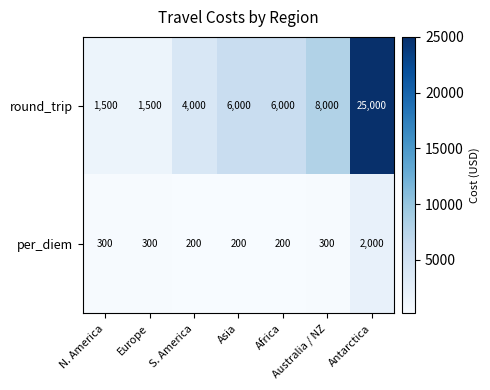

At Europe, list the series in order from largest to smallest.

round_trip, per_diem